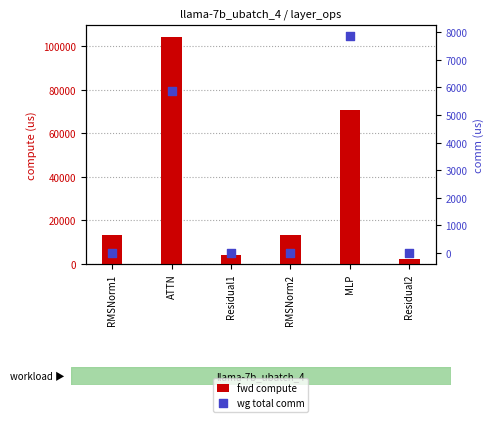

Which series reaches the maximum Y coordinate?

fwd compute